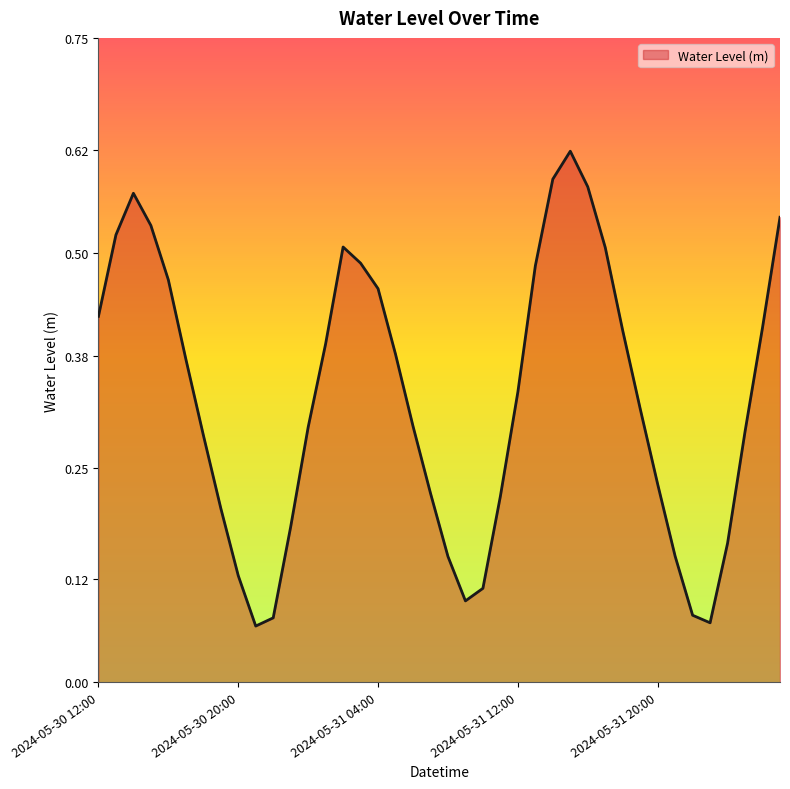

True or false: the data has more than 1 interior local peaks.

True